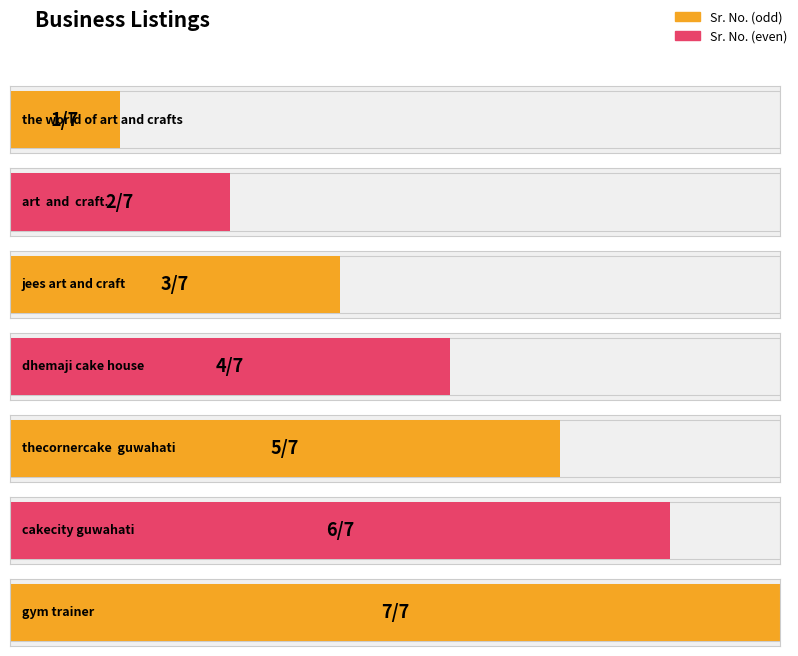

Reading left to right, what are all the values shown in this chart?

the_world_of_art_and_crafts=1	art__and__craft.__=2	jees_art_and_craft=3	dhemaji_cake_house=4	thecornercake__guwahati=5	cakecity_guwahati=6	gym_trainer__=7